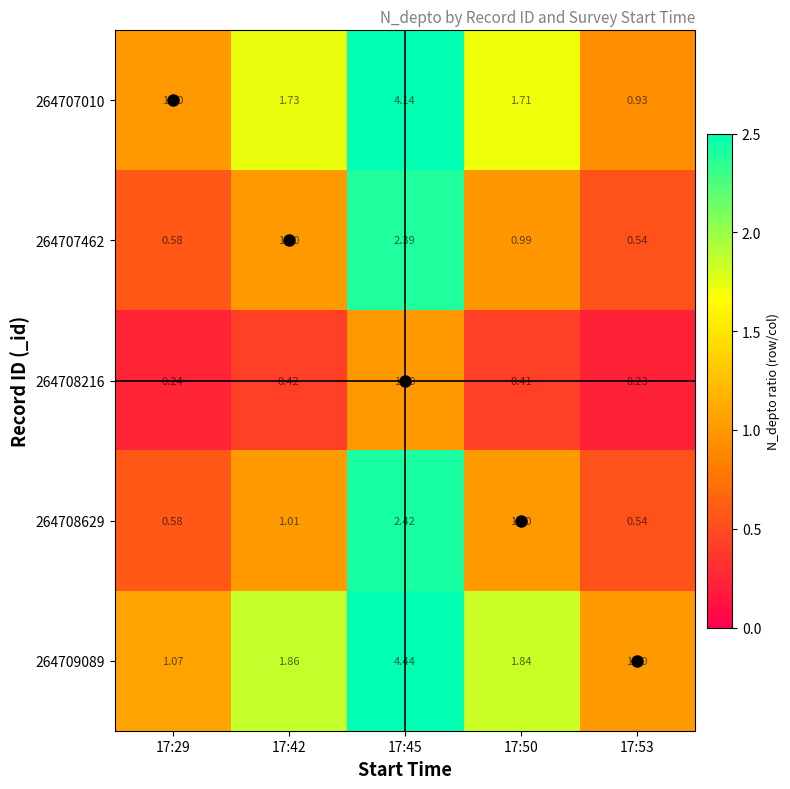

Is the value of 264708629 at 17:53 greater than the value of 264707462 at 17:45?

No